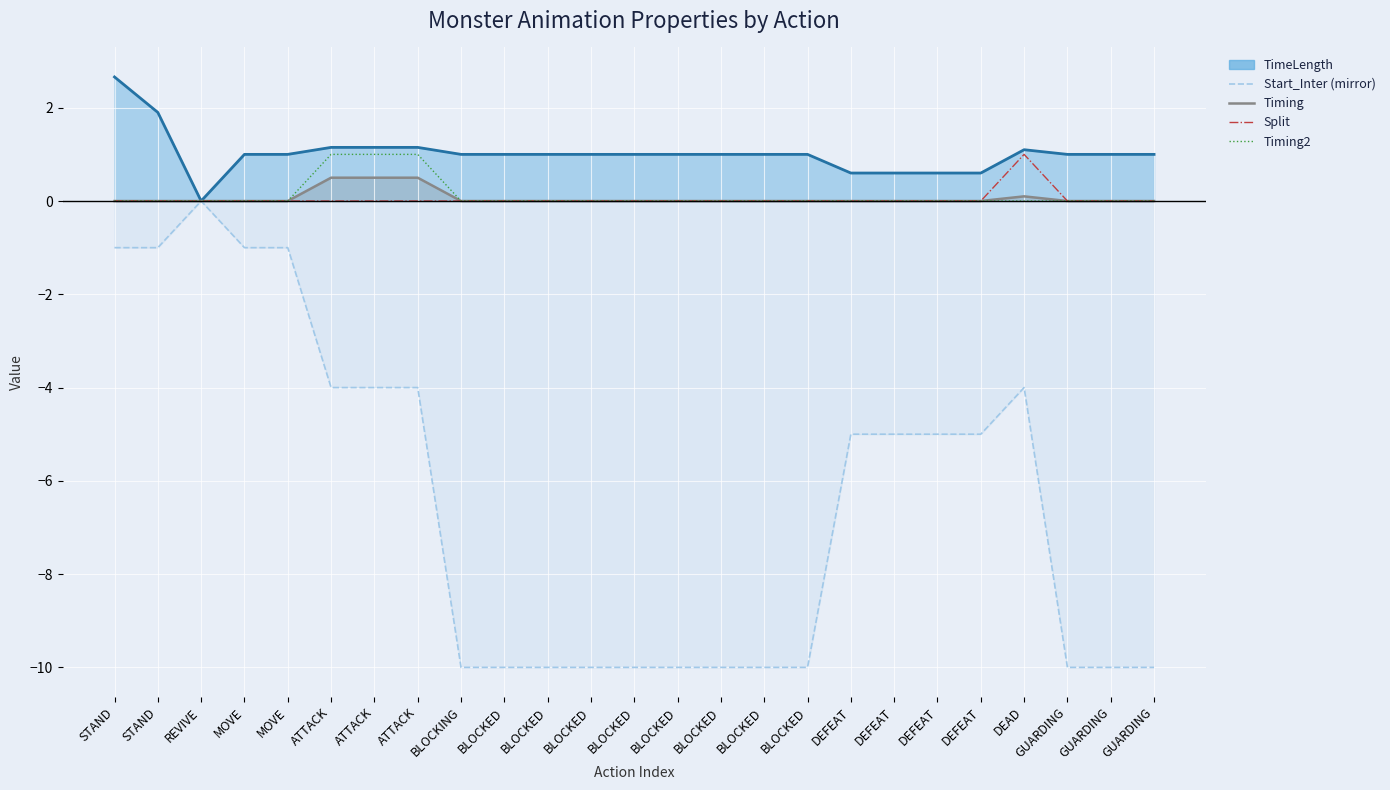

What is the label of the 12th point from the right?

BLOCKED